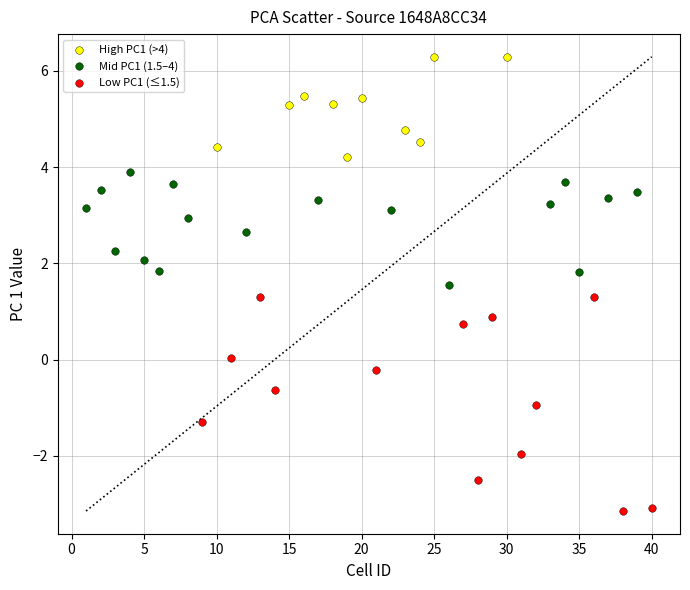

Which series has the largest Y range (max minus min)?

Low PC1 (≤1.5)